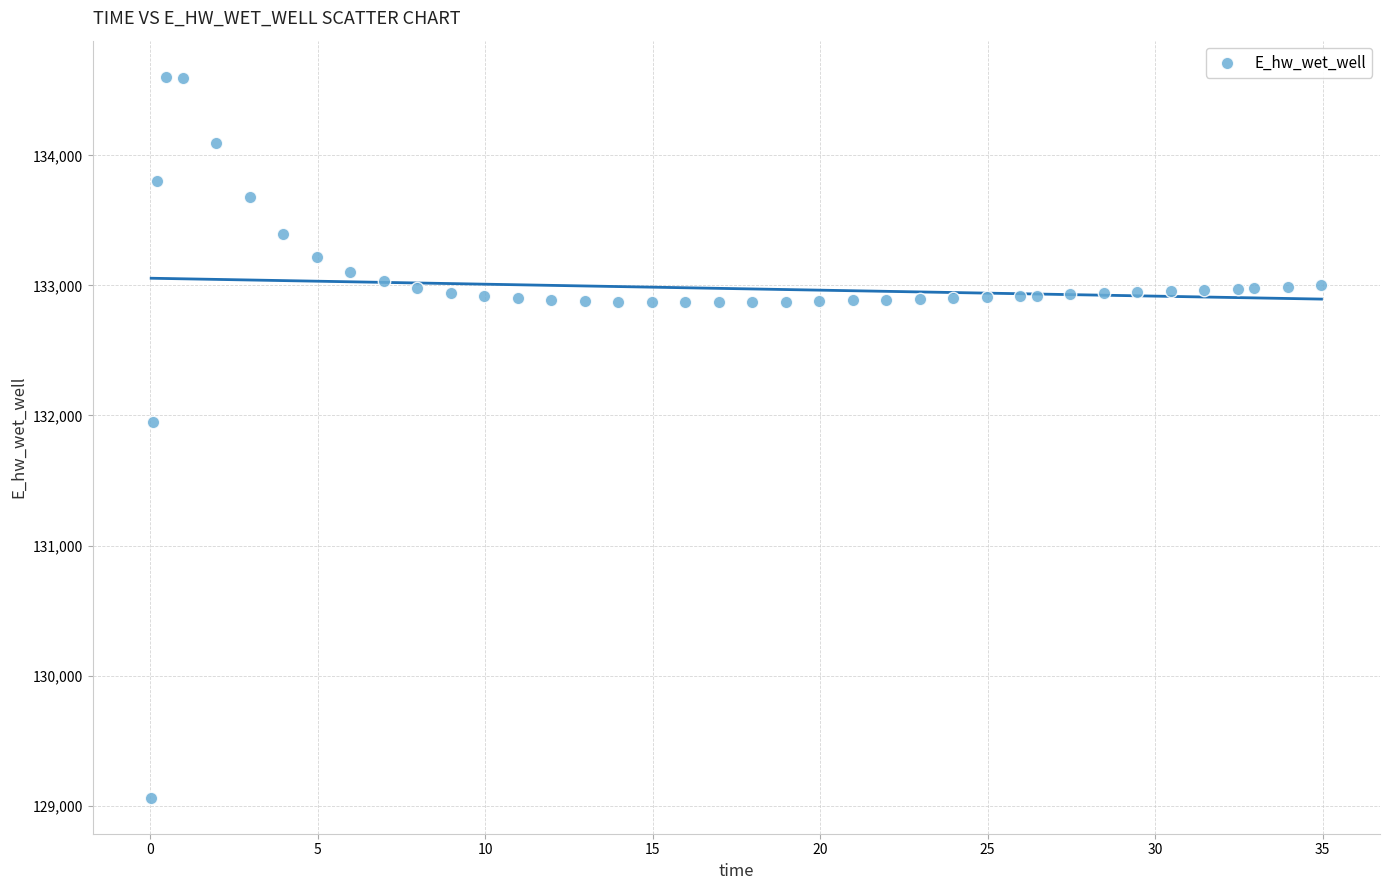

What is the range of Y values (max minus min)?

5543.0